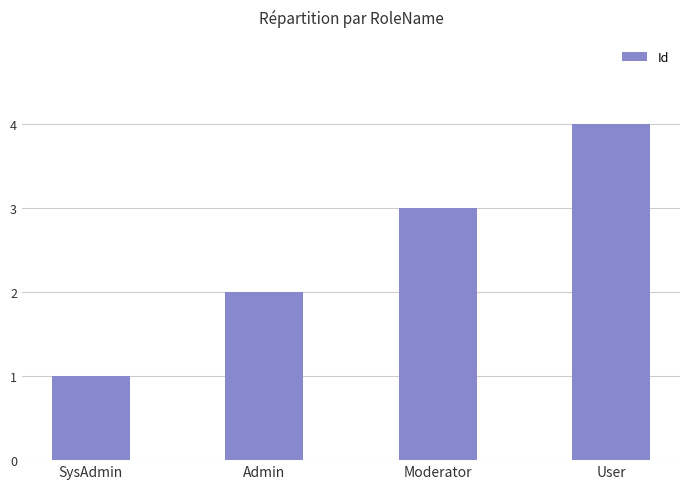

The value at Moderator is 3. True or false?

True